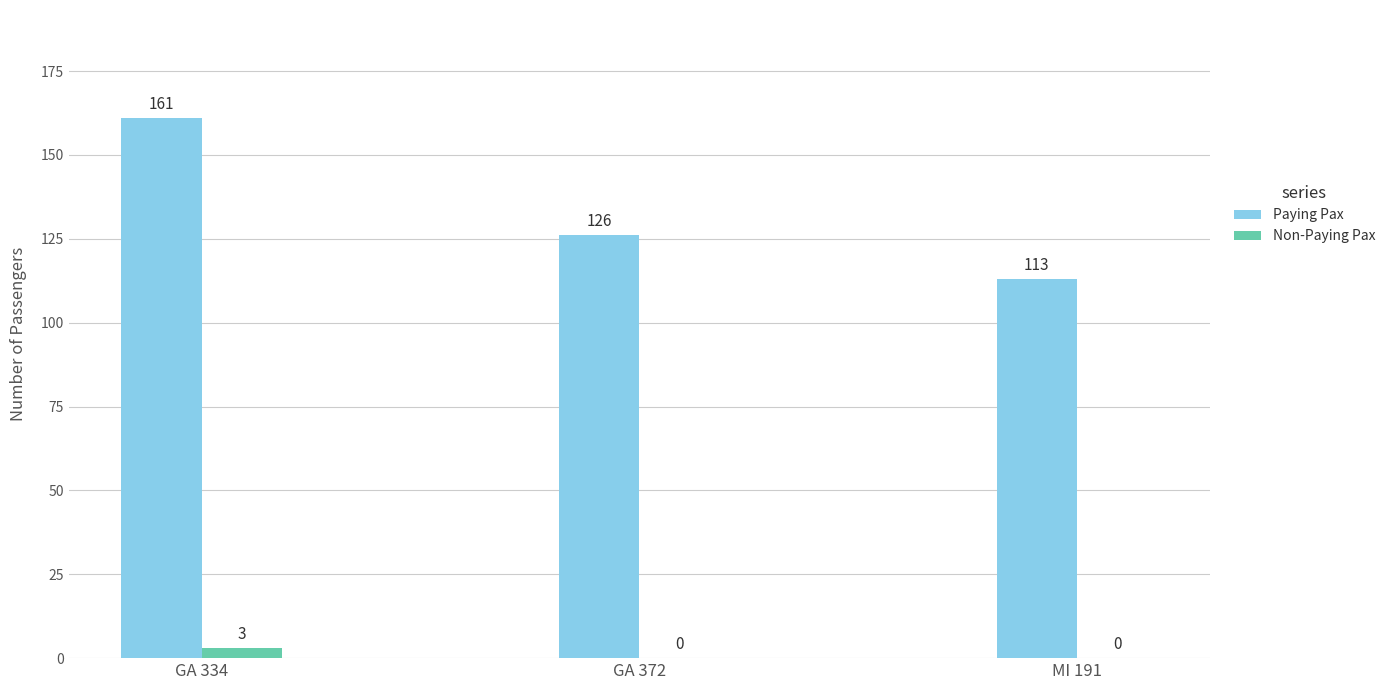

What is the total value across all series at GA 372?

126